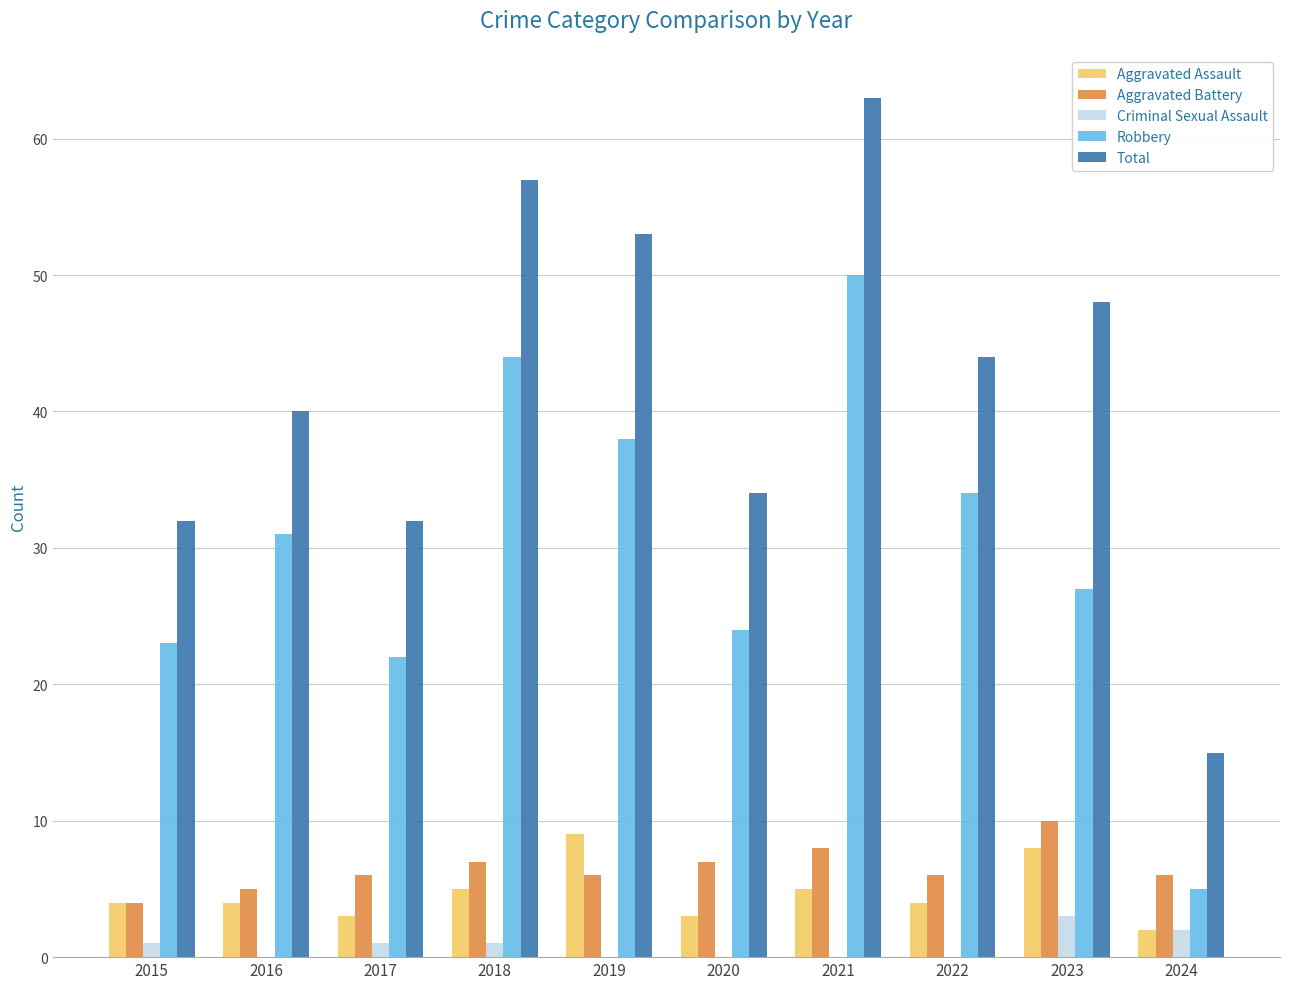

What is the highest value of the Robbery series?

50